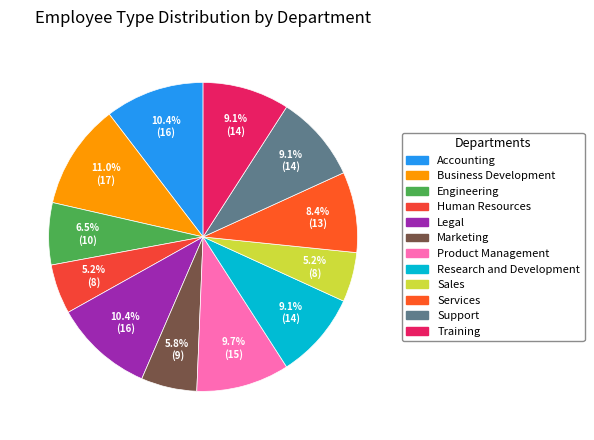

The Services slice represents 8% of the pie. True or false?

True